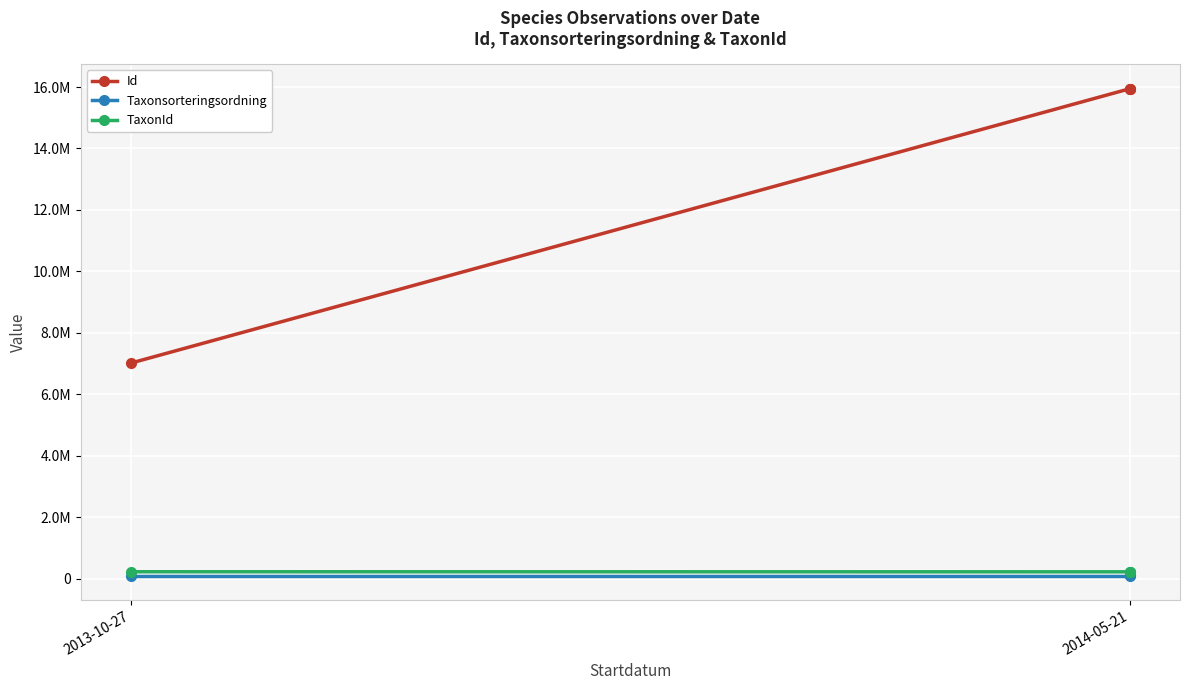

What is the lowest value of the TaxonId series?

220299